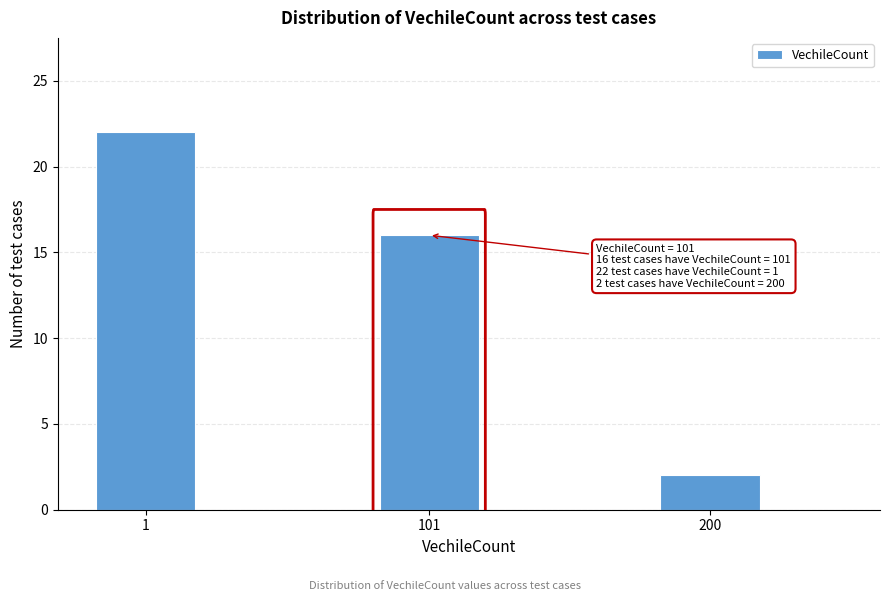

Reading right to left, list all the values displayed in this chart.

200=2	101=16	1=22